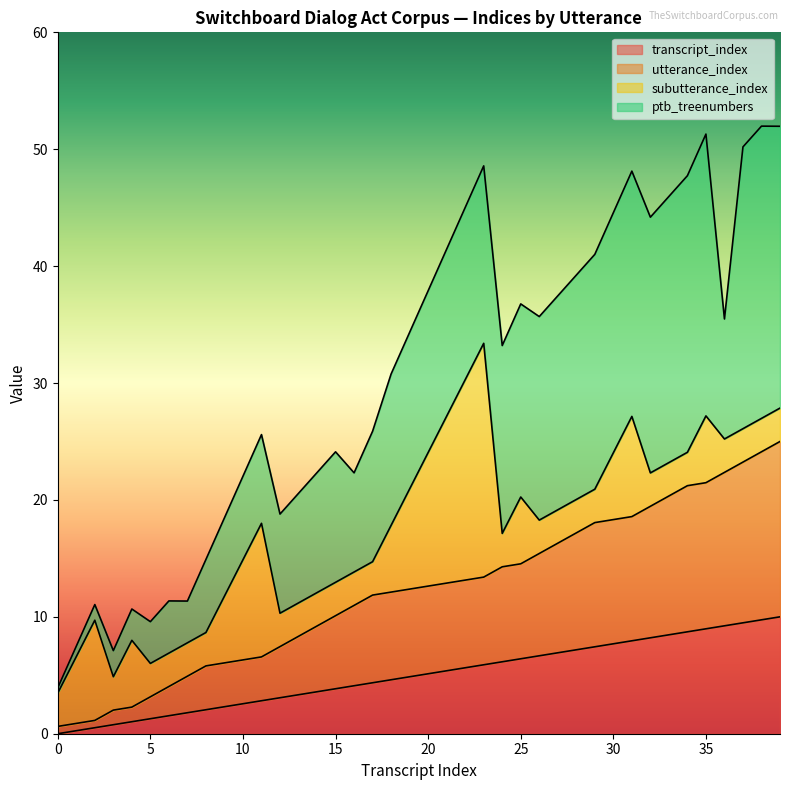

How many lines are shown in the chart?

4